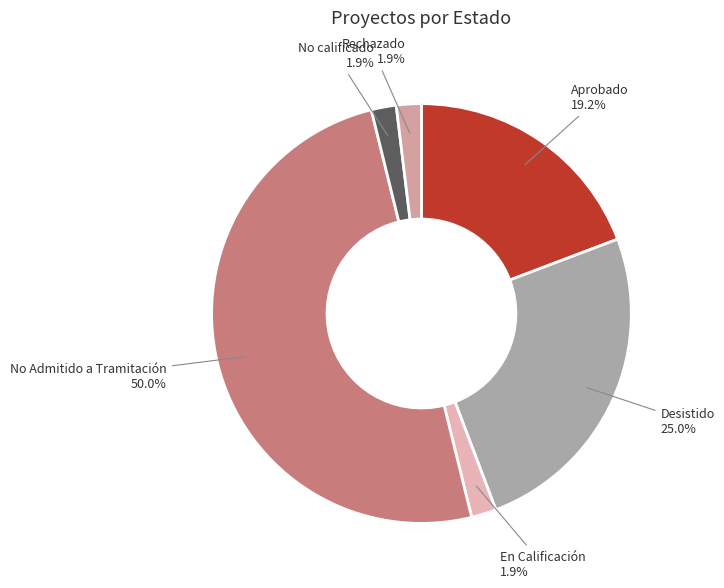

How many slices are in this pie chart?

6